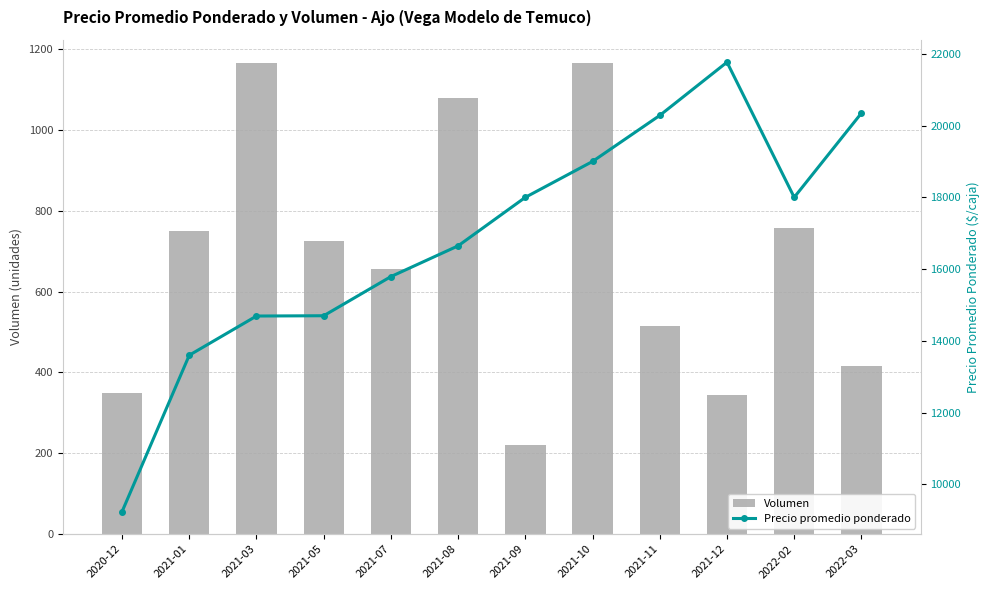

Rank the series at 2021-09 from lowest to highest value.

Volumen, Precio promedio ponderado